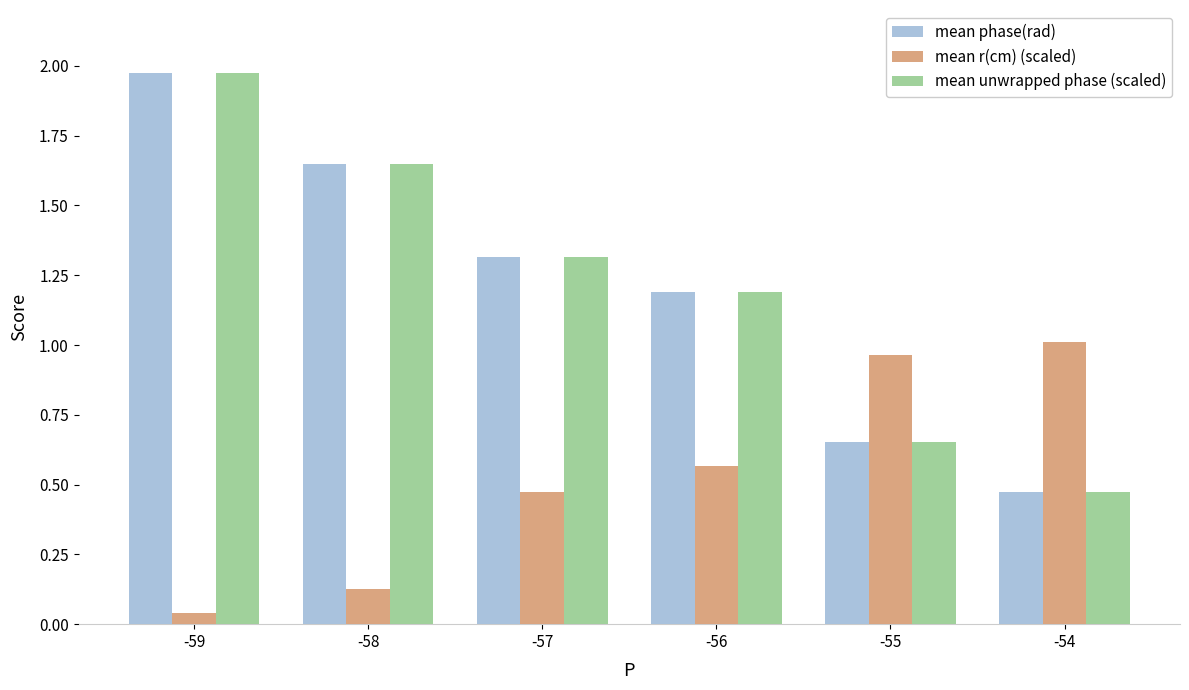

Is it true that mean phase(rad) equals 2.7 at -58?

False